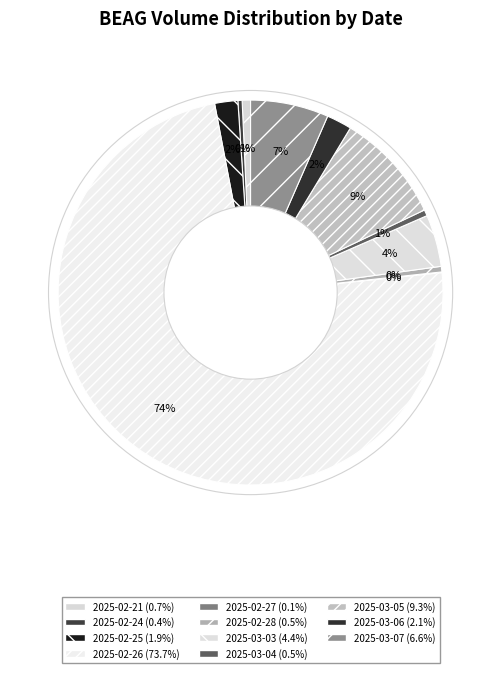

Which category has the biggest portion of the pie?

2025-02-26